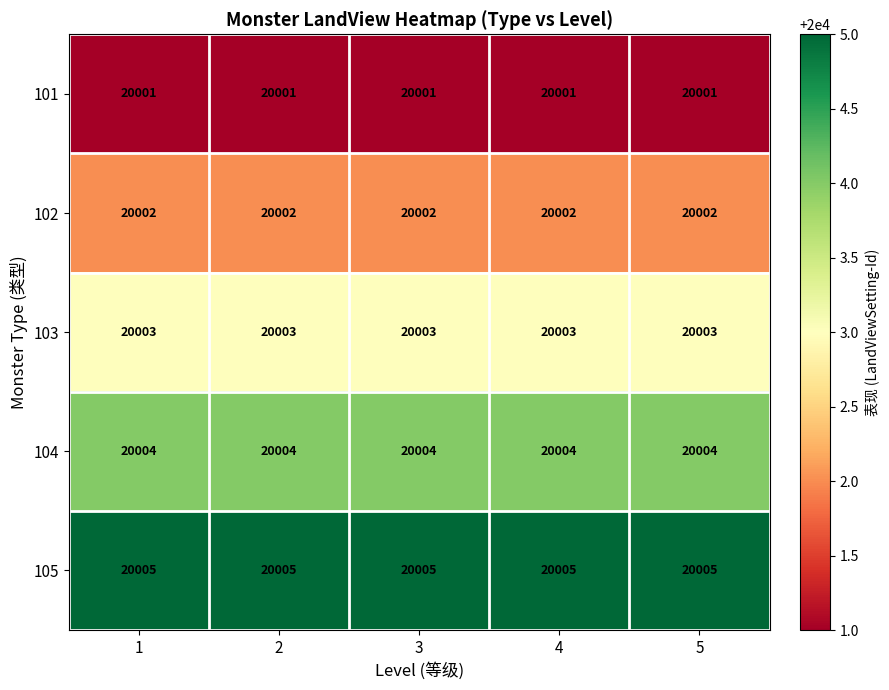

True or false: 104 has a value of 10019 at 3.

False